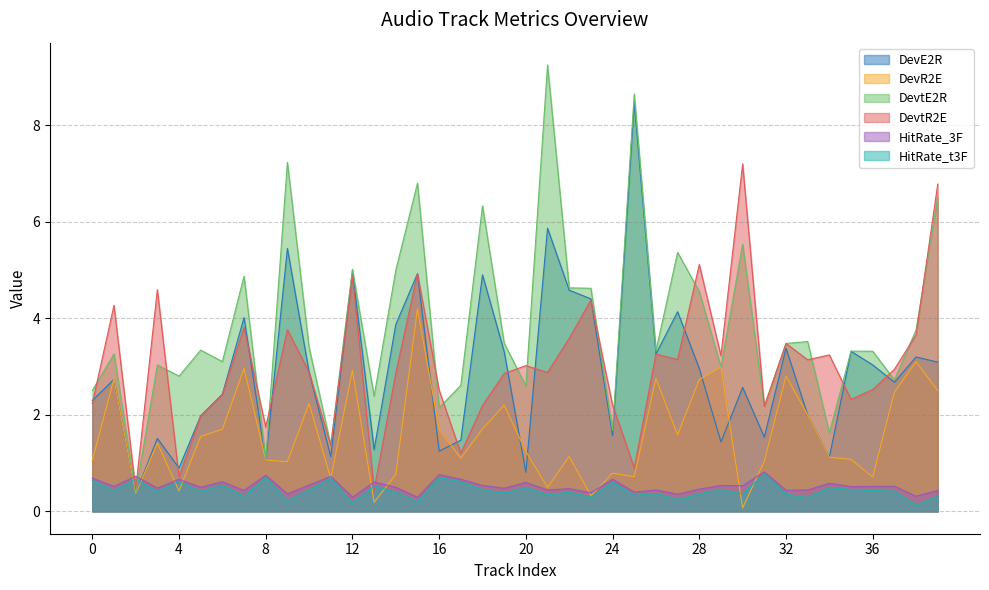

True or false: HitRate_t3F has more than 1 interior local peaks.

True